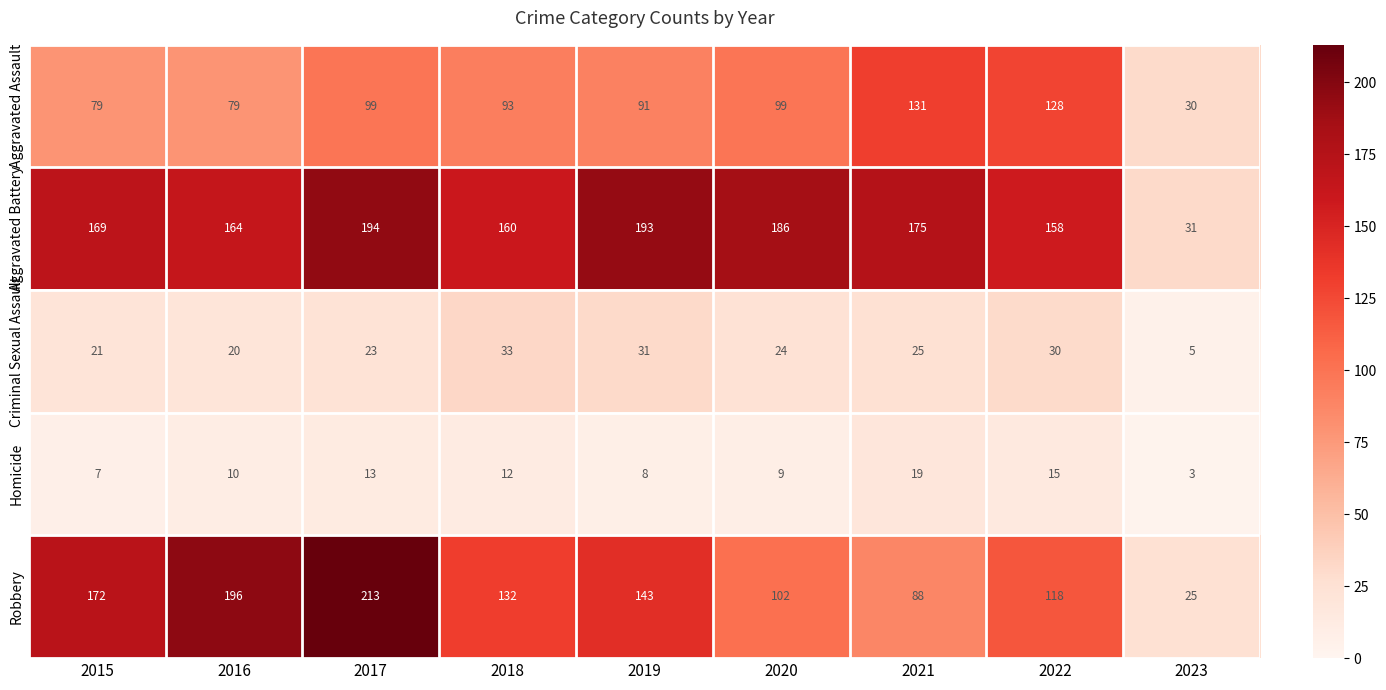

What is the sum of all Robbery values?

1189